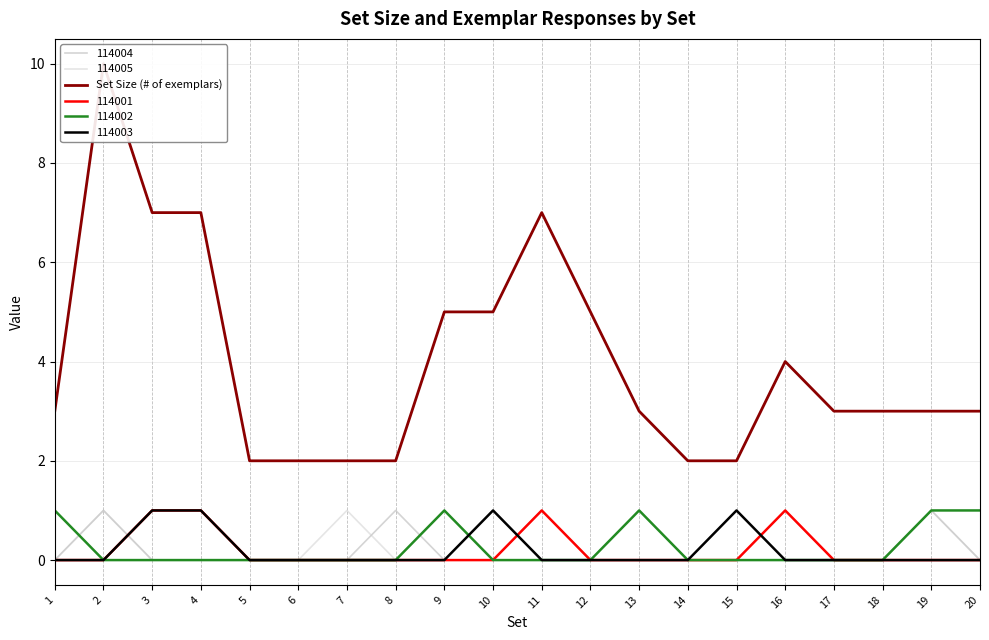

What is the difference between the maximum and minimum values?

8